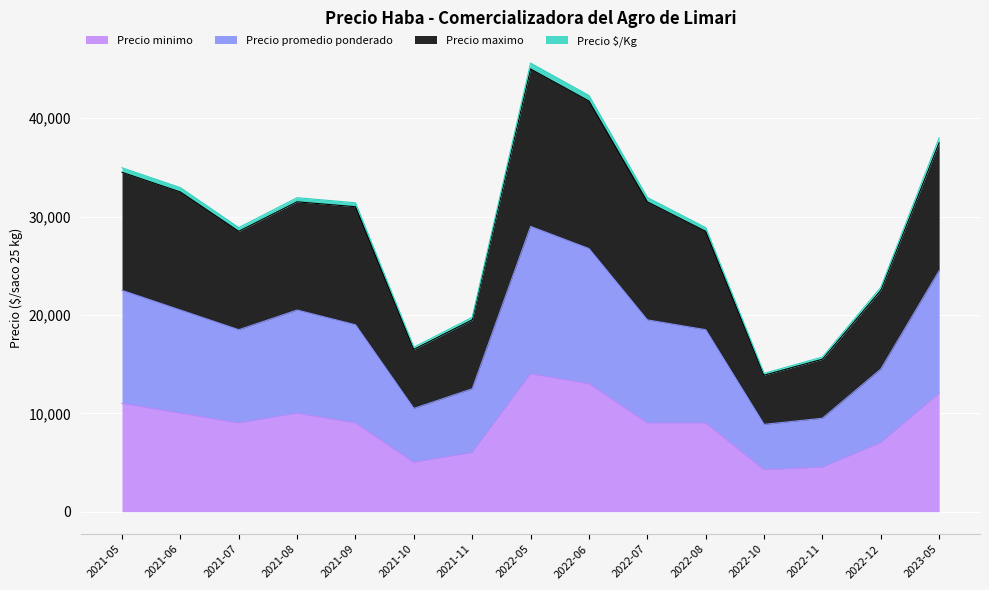

In Precio promedio ponderado, how many points are lower than both neighbors (excluding endpoints)?

3